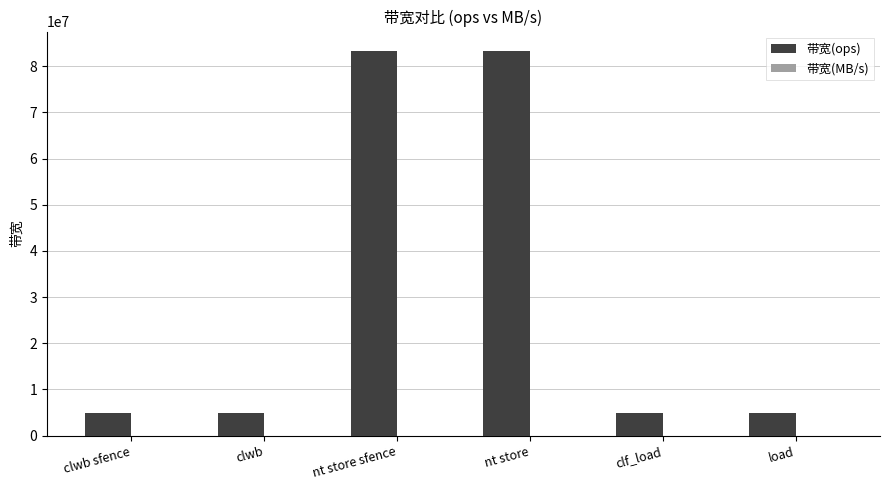

What is the greatest value displayed?

83333333